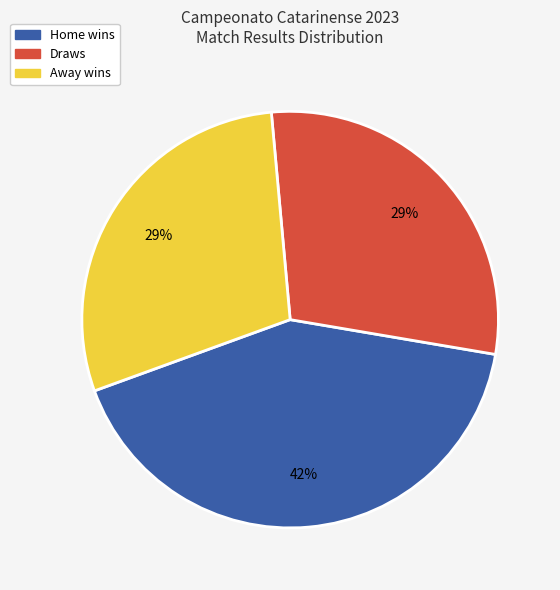

To the nearest percent, what is the average slice percentage?

33%